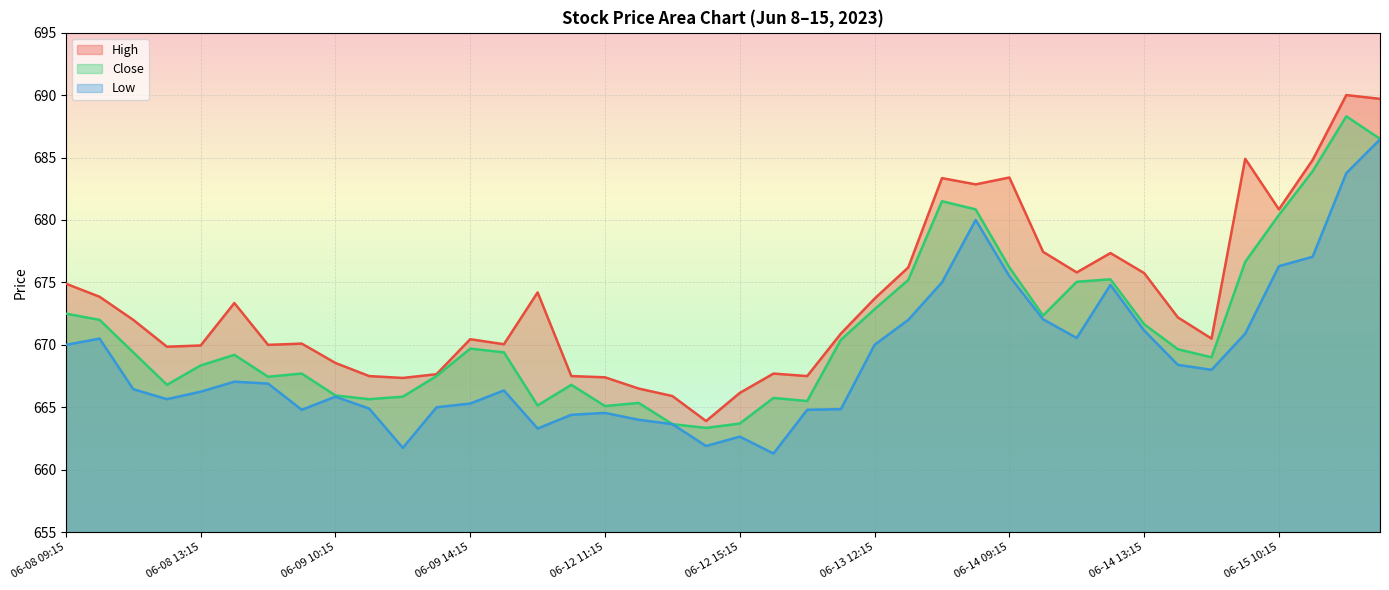

At which label is Close closest to 675?

06-14 11:15